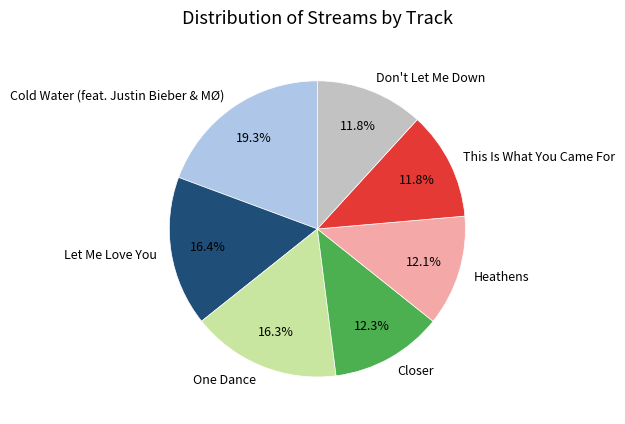

Approximately how many times larger is the value at This Is What You Came For compared to Closer?

1.0